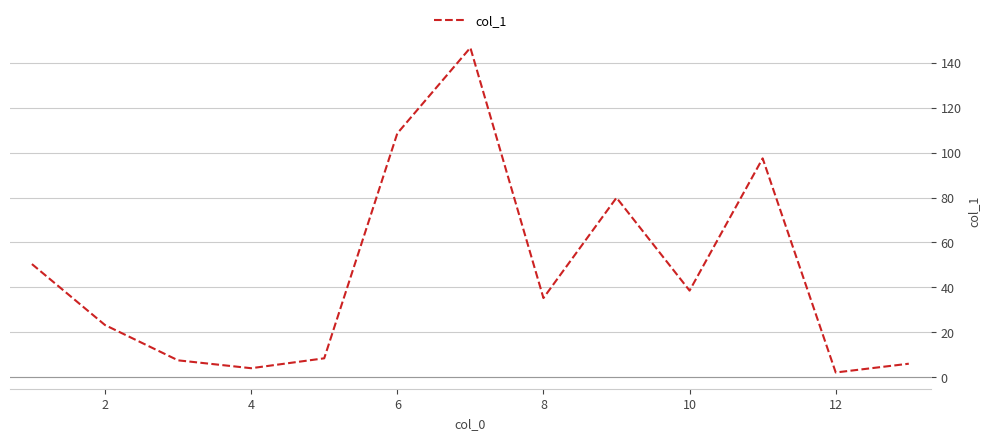

What is the difference between the maximum and minimum values?

144.4